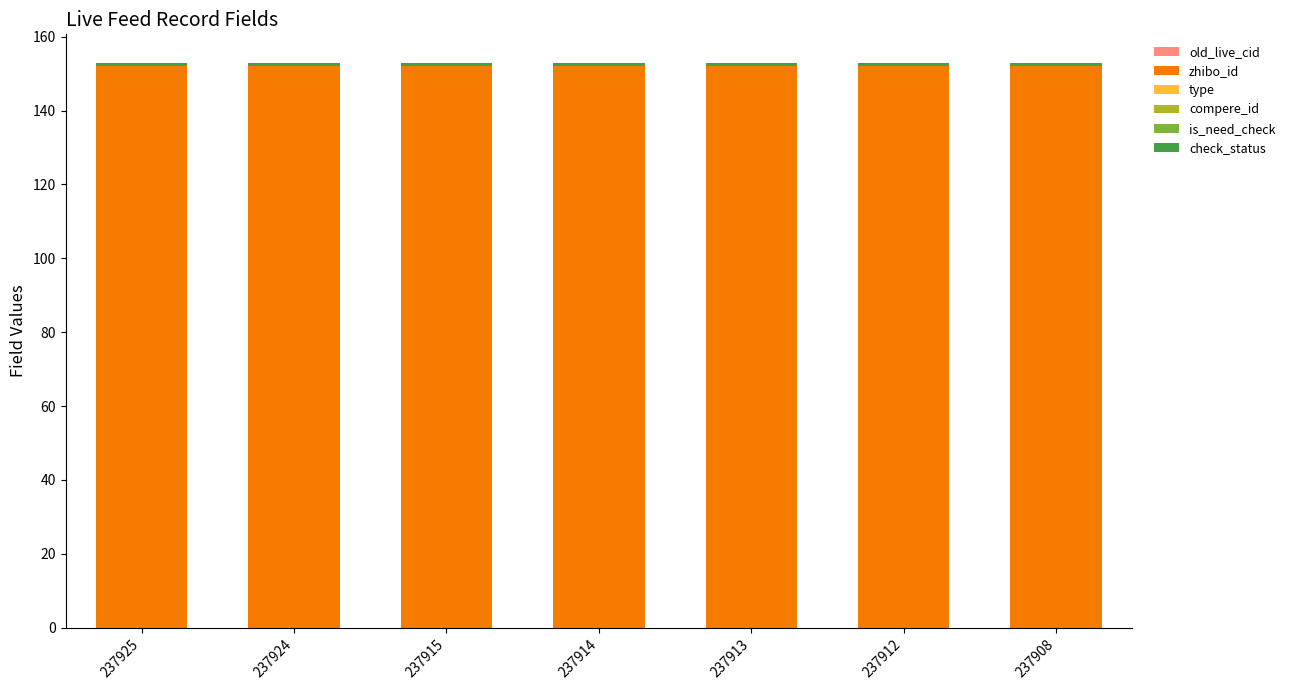

True or false: zhibo_id has a value of 79 at 237908.

False